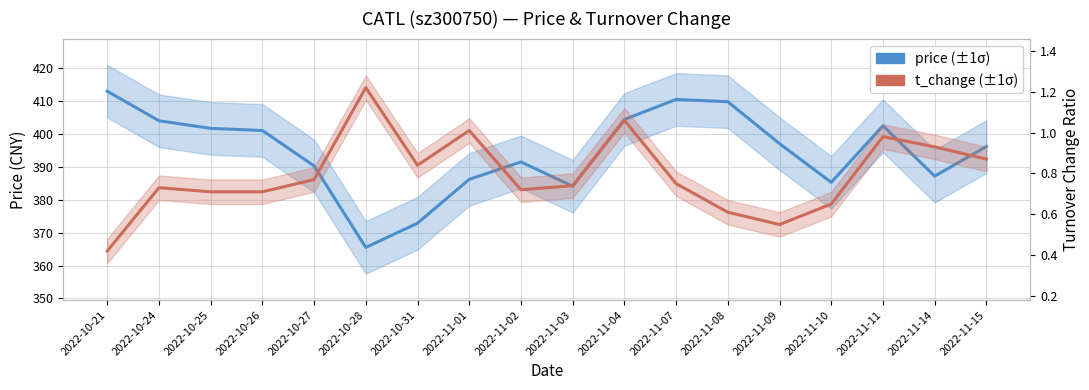

What is the difference between the second highest and second lowest values in the t_change (±1σ) series?

0.5